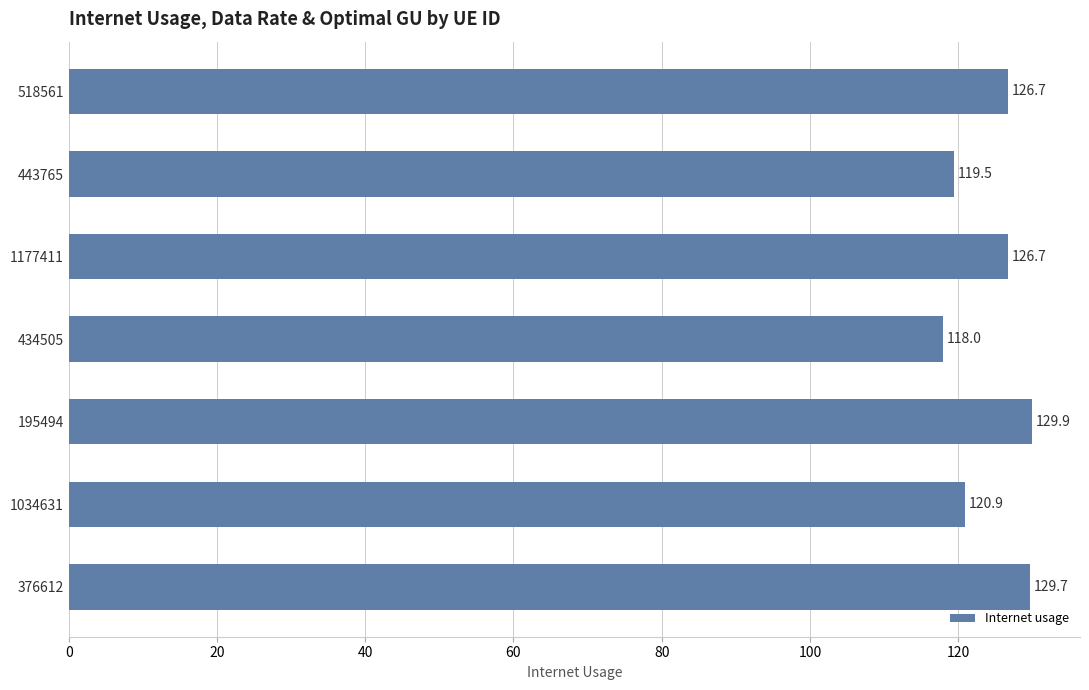

Are the bars grouped side by side (vs. stacked)?

No